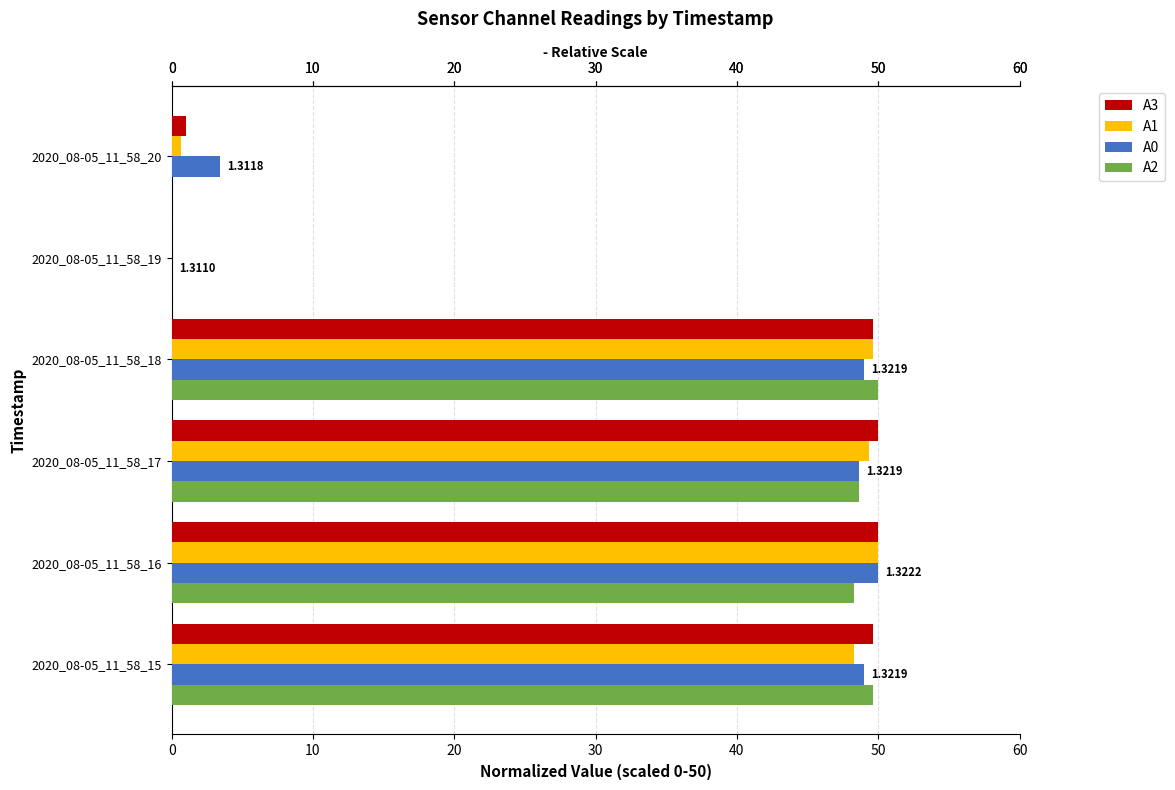

What is the sum of the A2 values at 2020_08-05_11_58_19 and 2020_08-05_11_58_16?

48.3